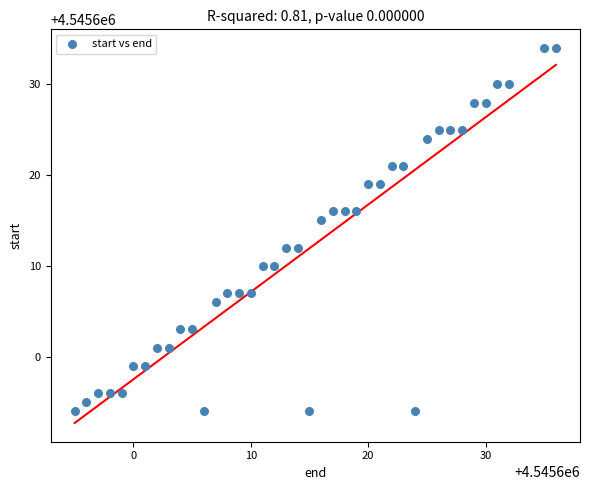

What is the range of X values (max minus min)?

41